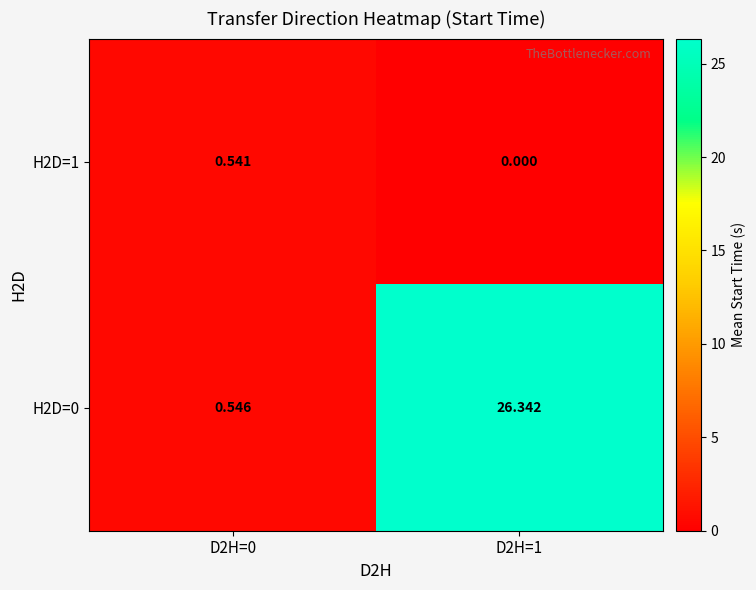

At which category is the sum across all series the highest?

D2H=1